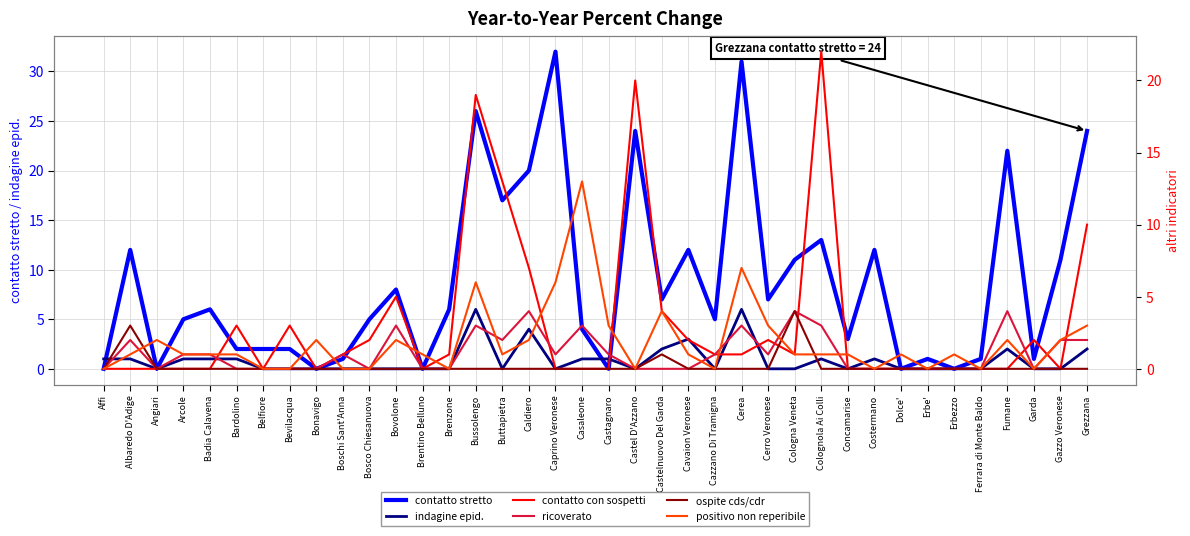

What is the label of the 32nd point from the left?

Erbe'